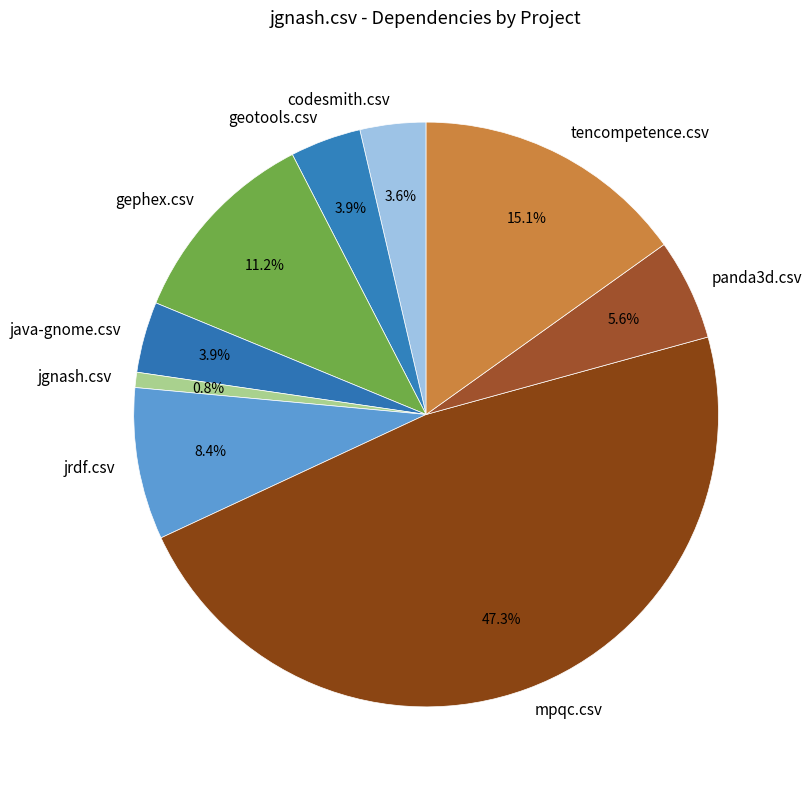

Which slice is the smallest?

jgnash.csv